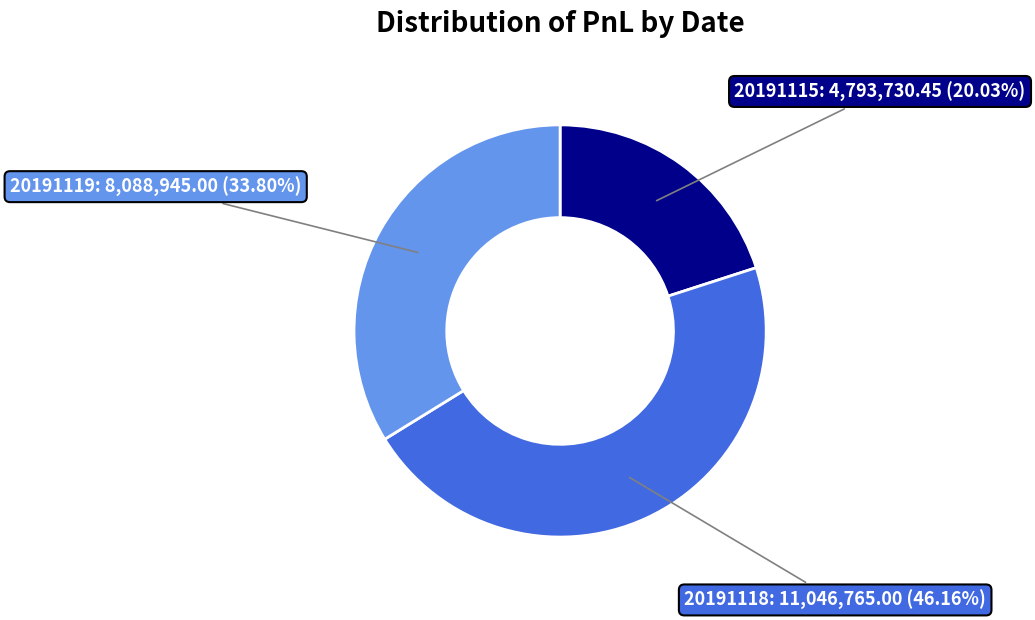

Is there any slice that represents more than half of the pie?

No